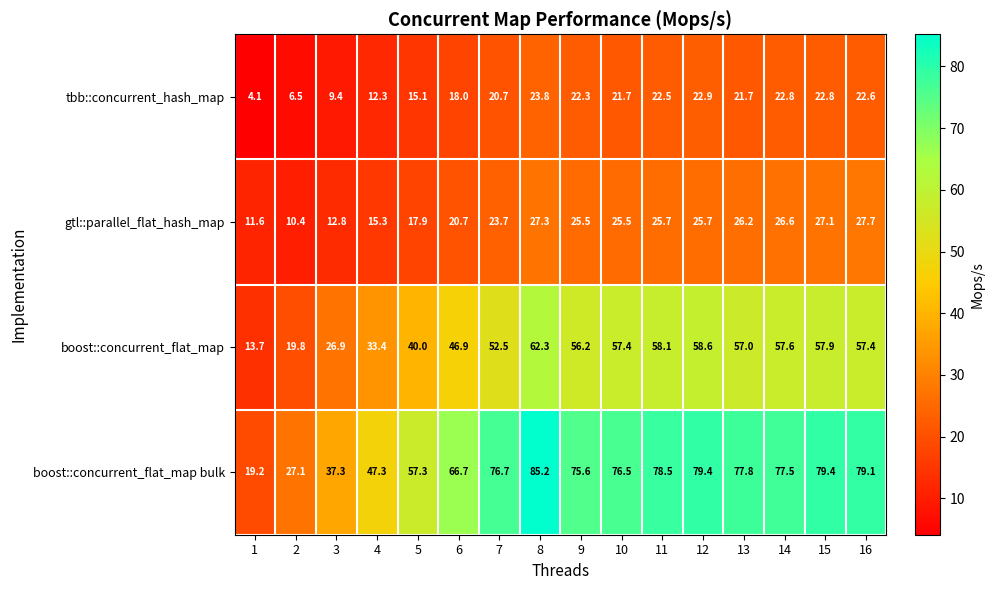

What is the difference between the maximum and minimum values in the boost::concurrent_flat_map bulk series?

66.0